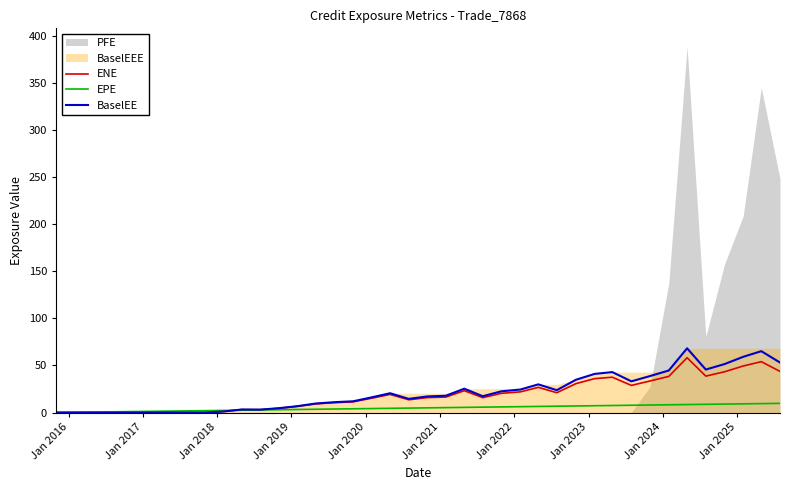

How many values in EPE are above zero?

39